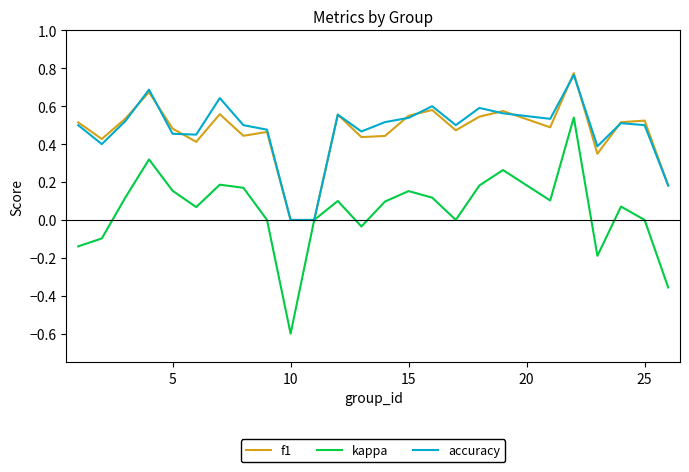

Which series has the widest spread of values?

kappa